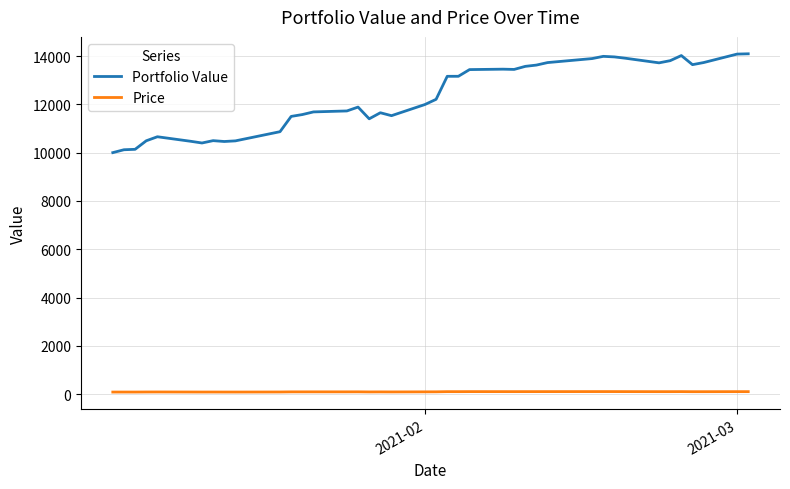

True or false: Portfolio Value and Price cross at least once.

False